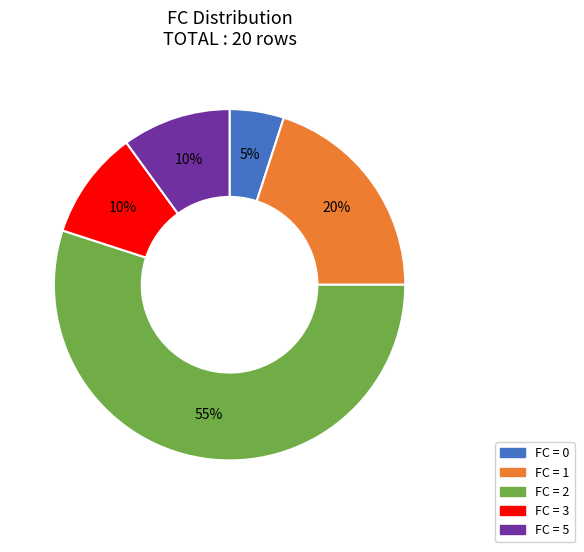

Is there any slice that represents more than half of the pie?

Yes